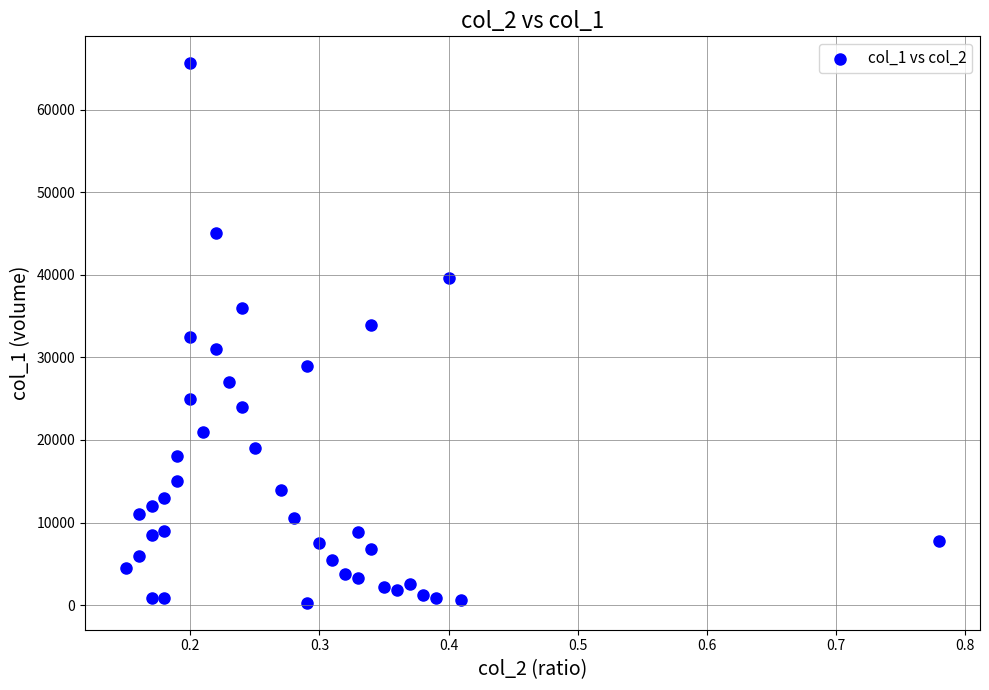

What is the range of Y values (max minus min)?

65310